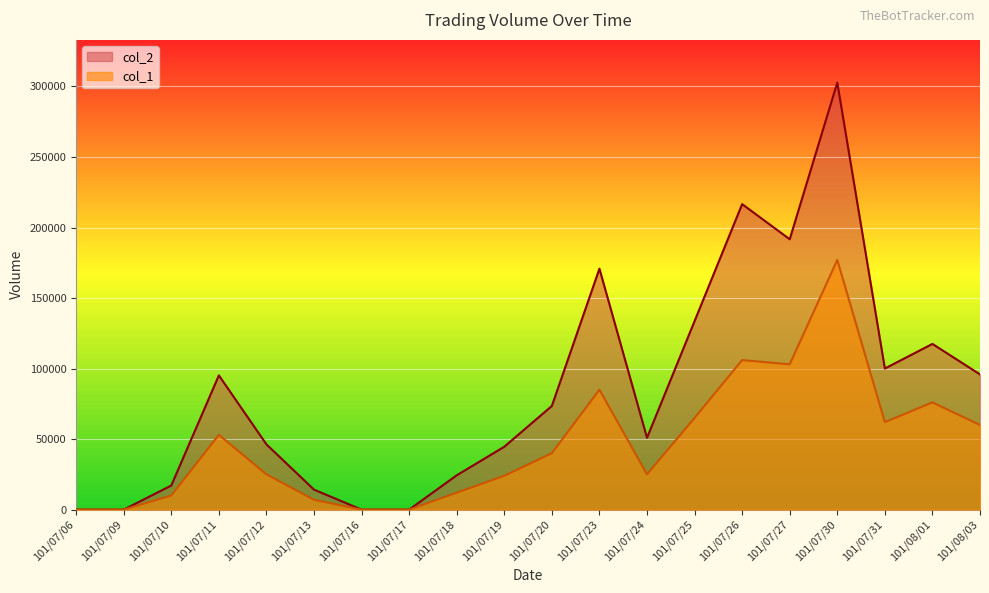

Does the chart display data point markers on the line(s)?

No